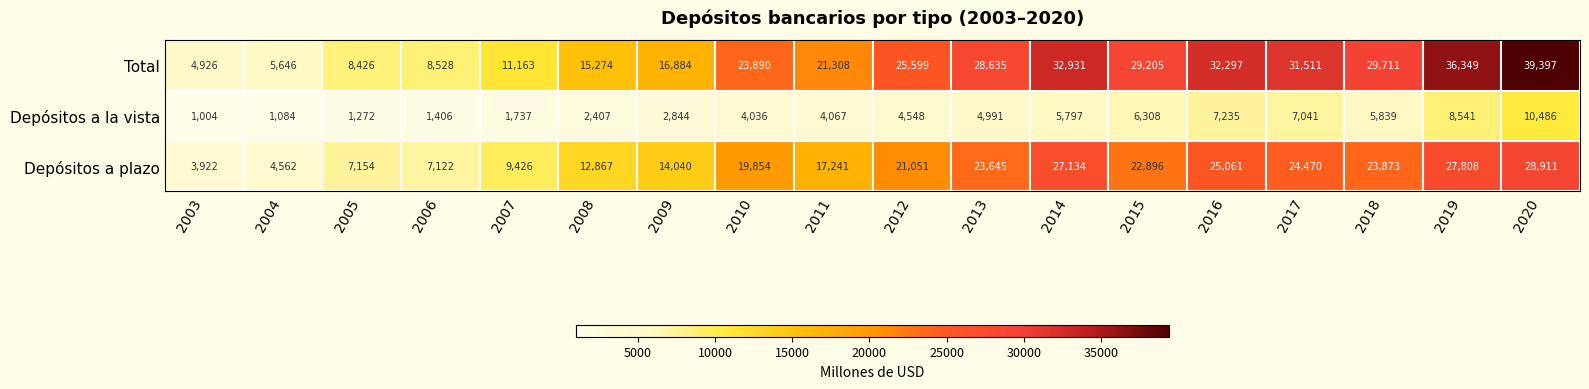

What is the sum of the Depósitos a la vista values at 2016 and 2015?

13543